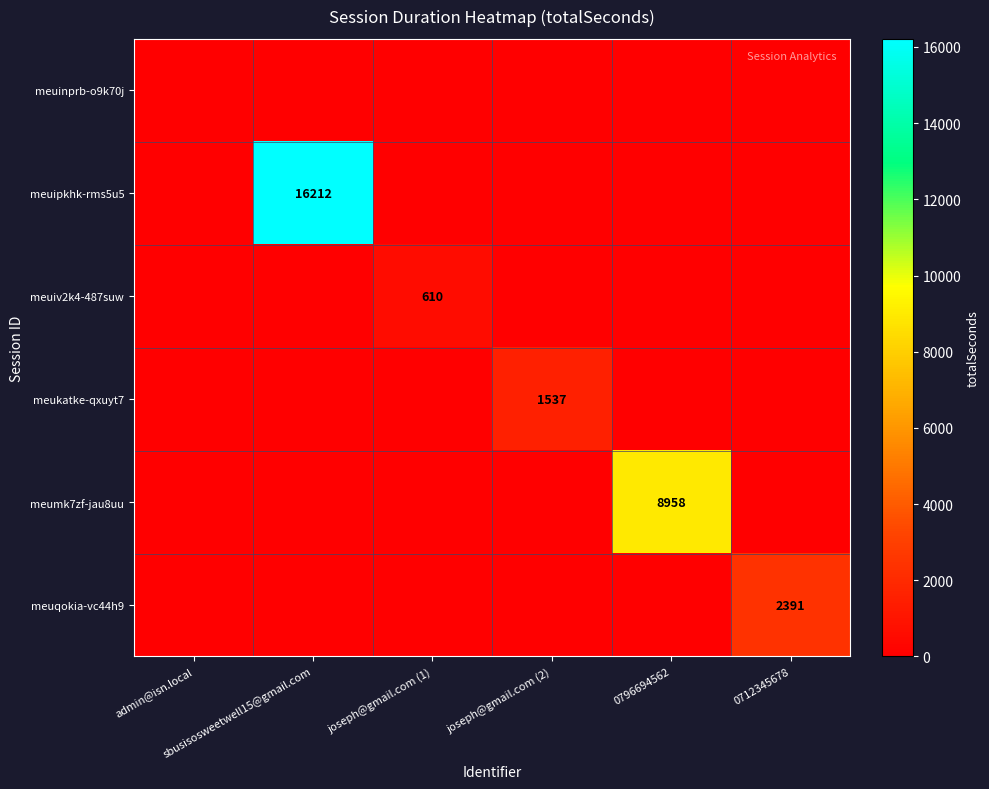

How many distinct data groups are displayed?

6